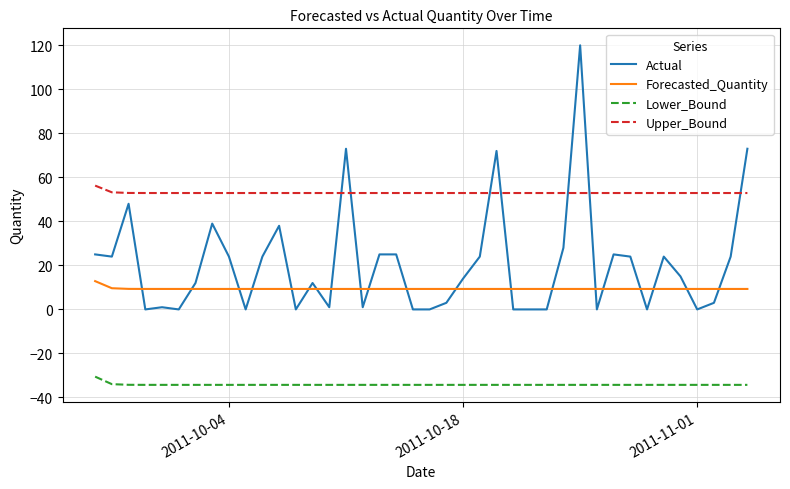

True or false: Lower_Bound and Upper_Bound cross at least once.

False